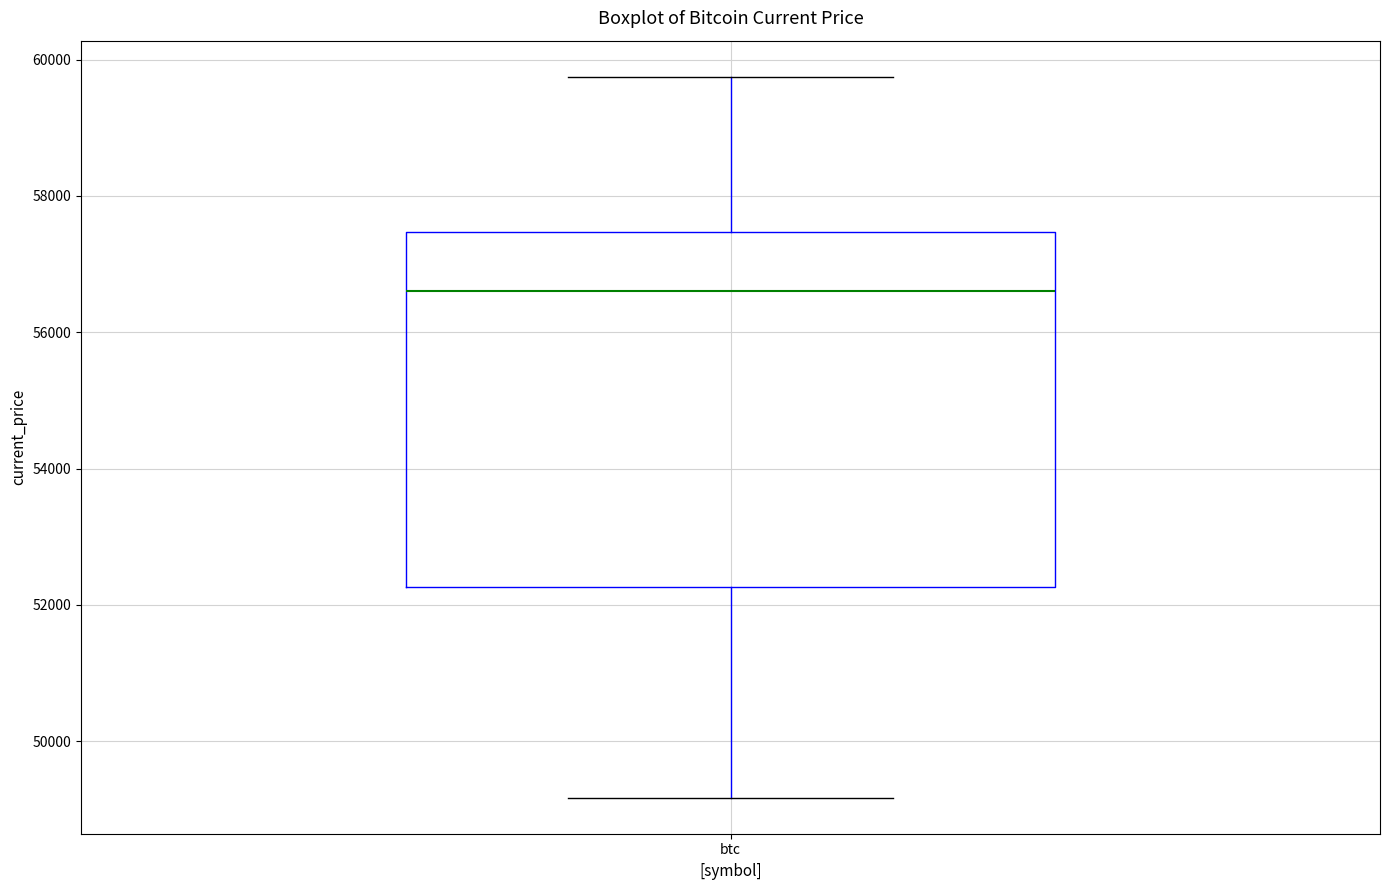

Where does the lower whisker of the box for btc end on the y-axis? The values are not printed on the chart, so give them approximately, as read against the axis.

49200